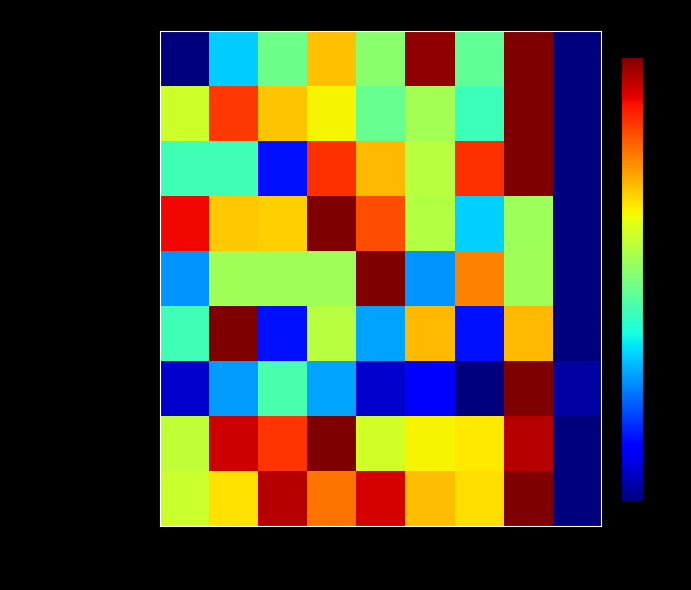

Rank the series at 2023 from highest to lowest value.

Motor Vehicle Theft, Aggravated Assault, Aggravated Battery, Arson, Burglary, Criminal Sexual Assault, Homicide, Robbery, Theft